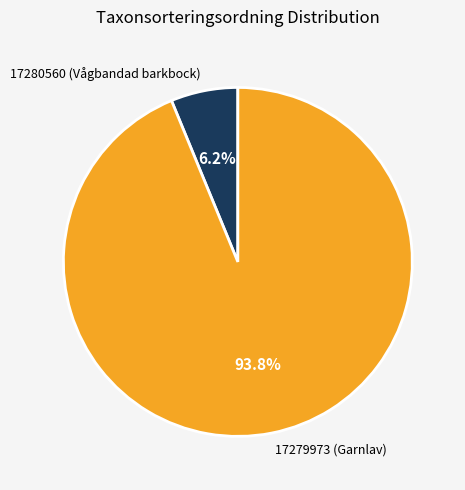

How many slices are in this pie chart?

2